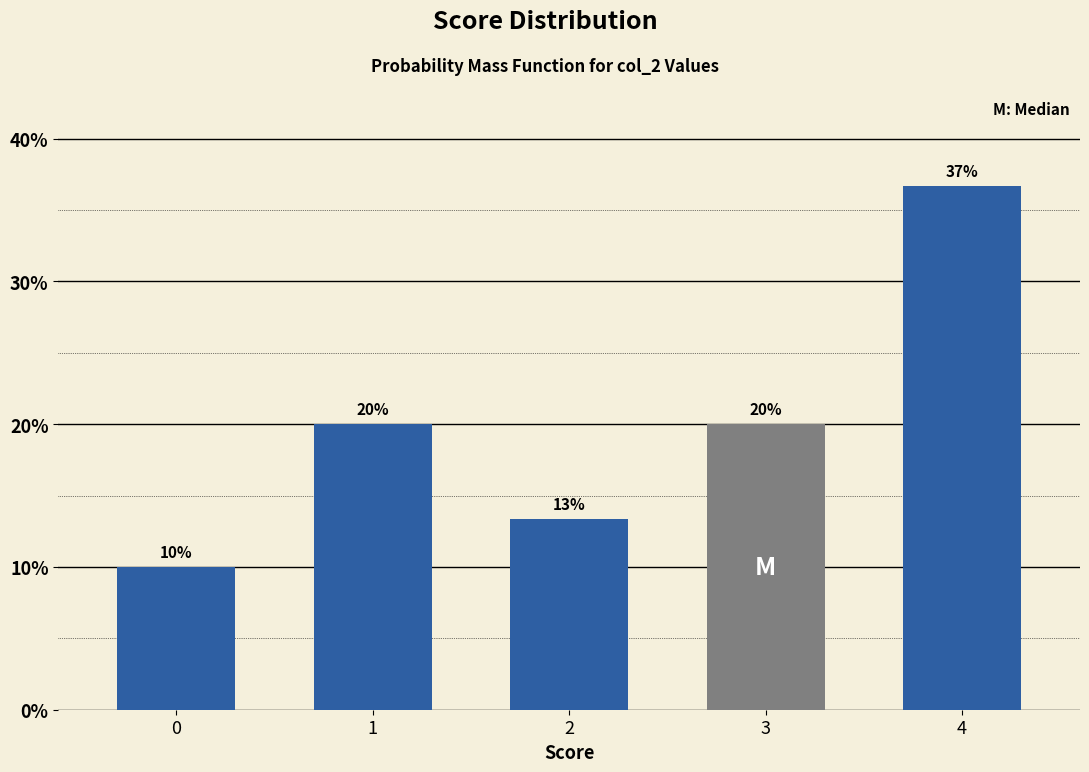

What is the sum of all values?

100.0